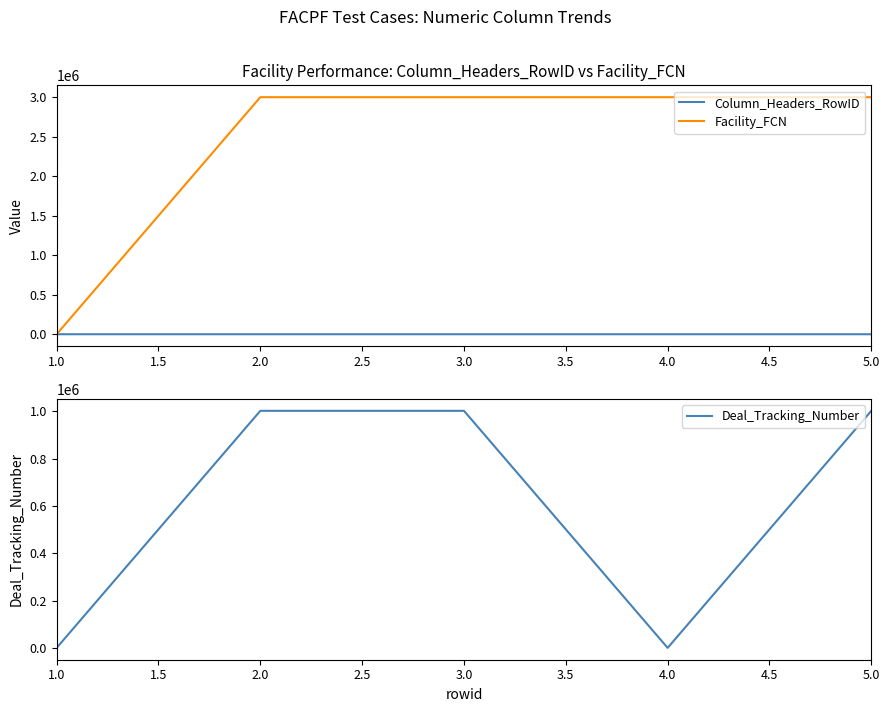

How many intersections are there between Deal_Tracking_Number and Column_Headers_RowID?

2